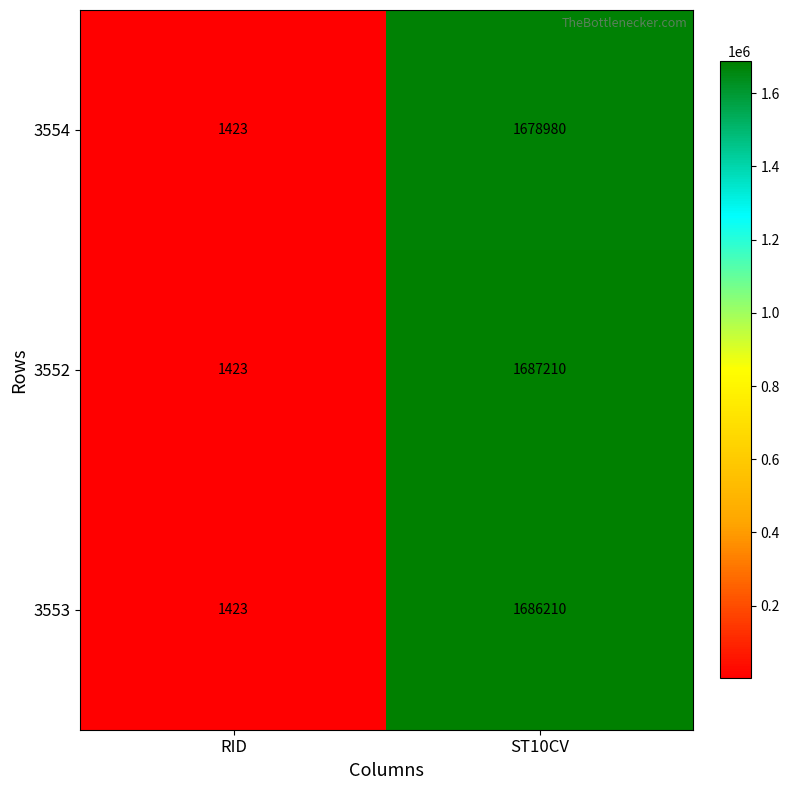

Is the value of 3553 at ST10CV greater than the value of 3554 at RID?

Yes